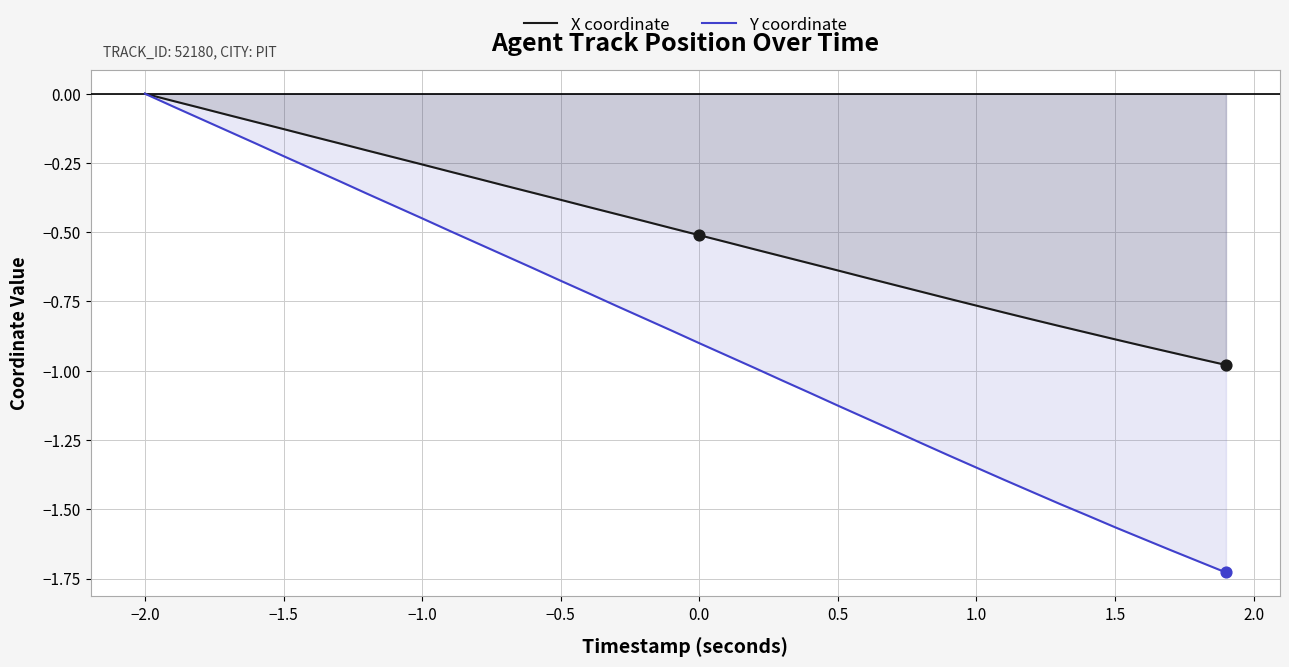

Which series has the largest total across all categories?

X coordinate